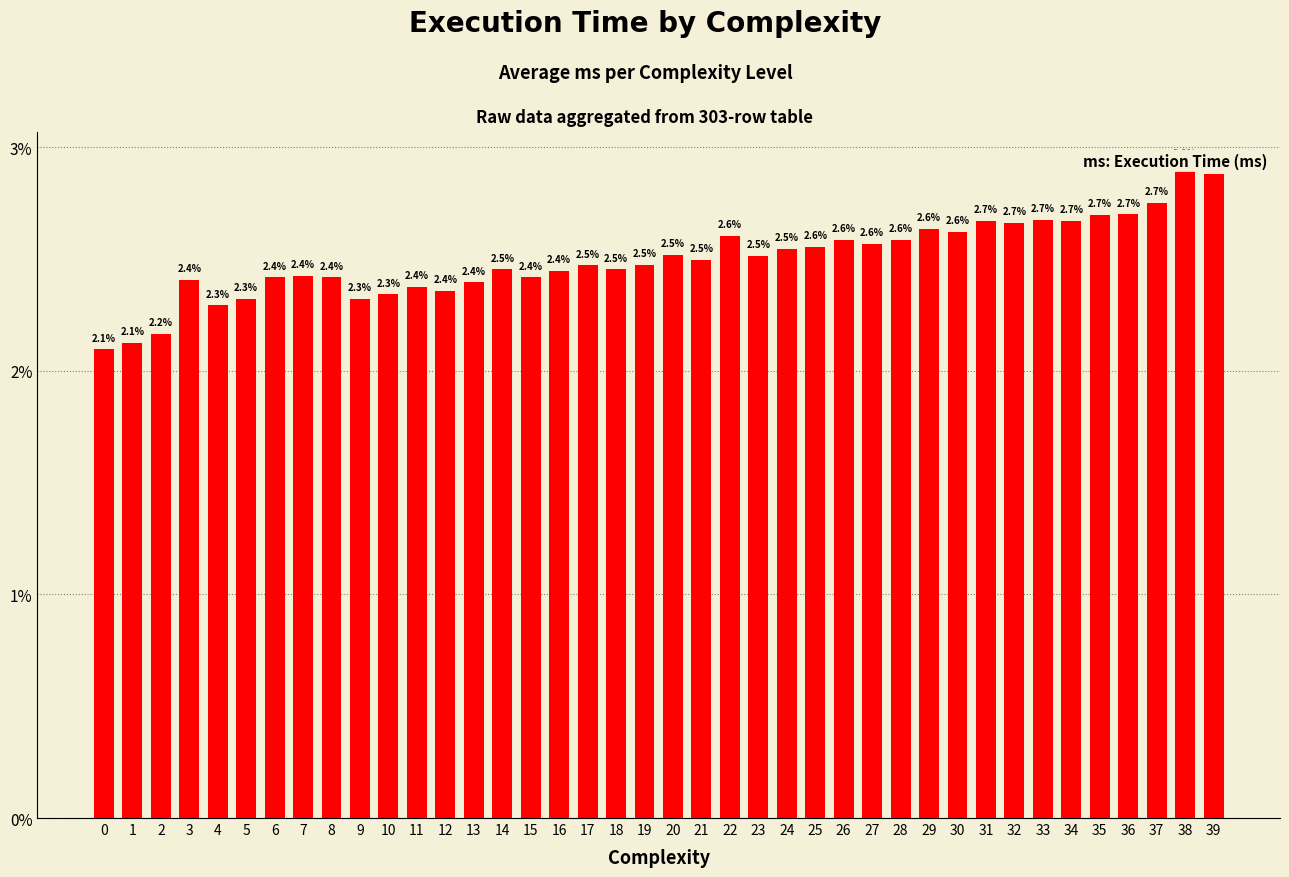

What is the change in value from 11 to 19?

+0.1